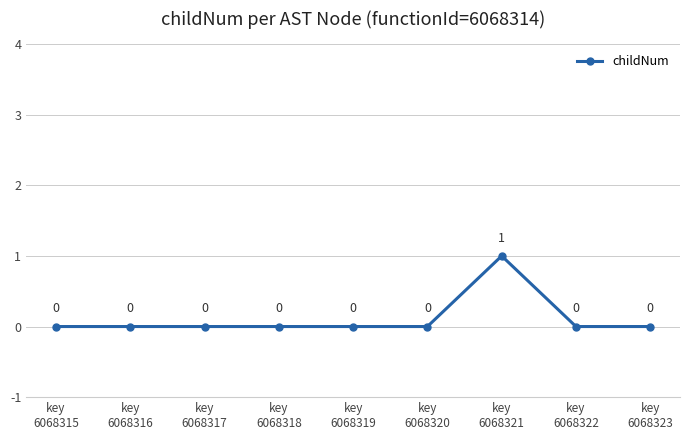

How many interior local peaks (higher than both neighbors) does the data have?

1